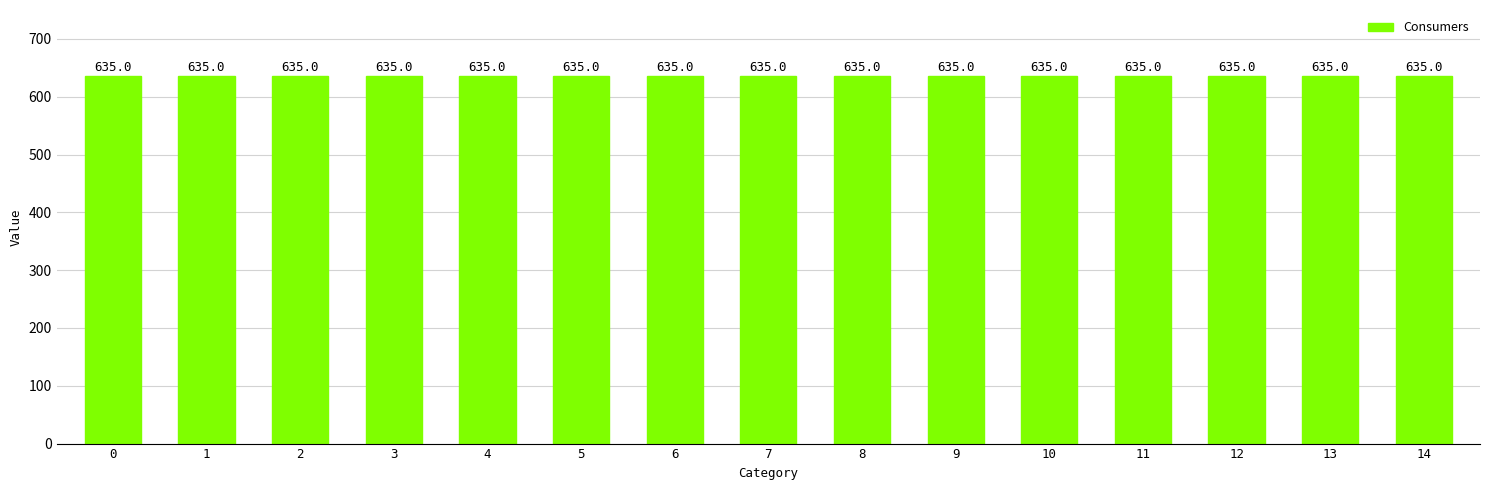

Does the chart contain stacked bars?

No